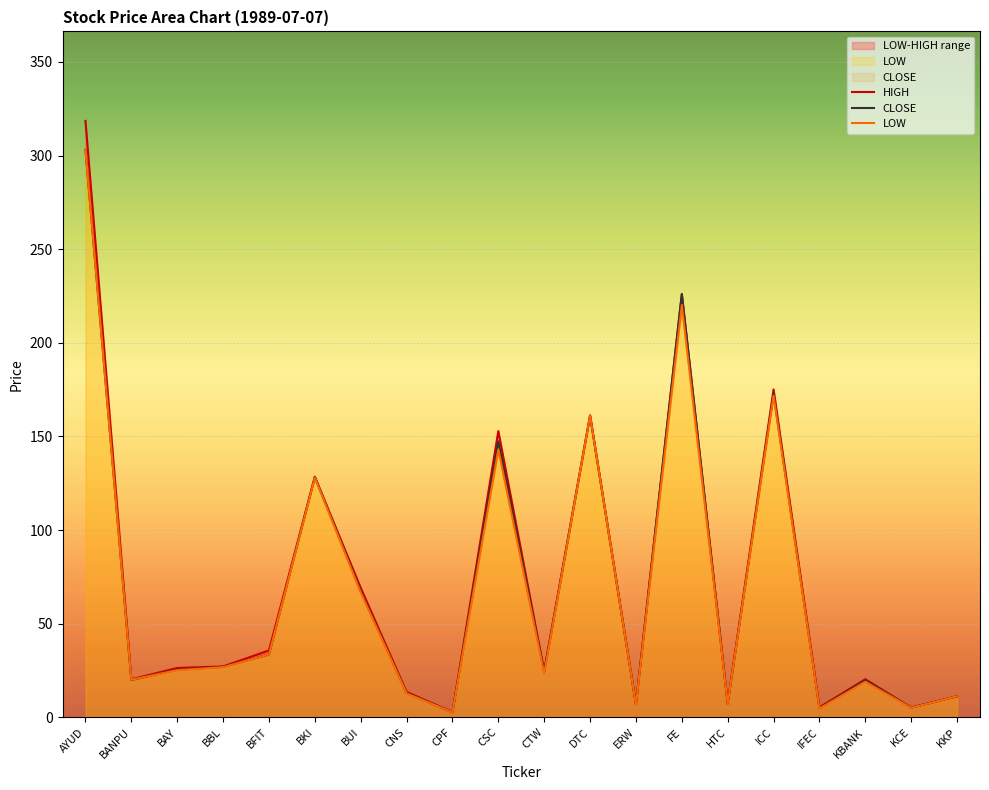

Which series ends up on top after the final intersection of LOW and CLOSE?

CLOSE